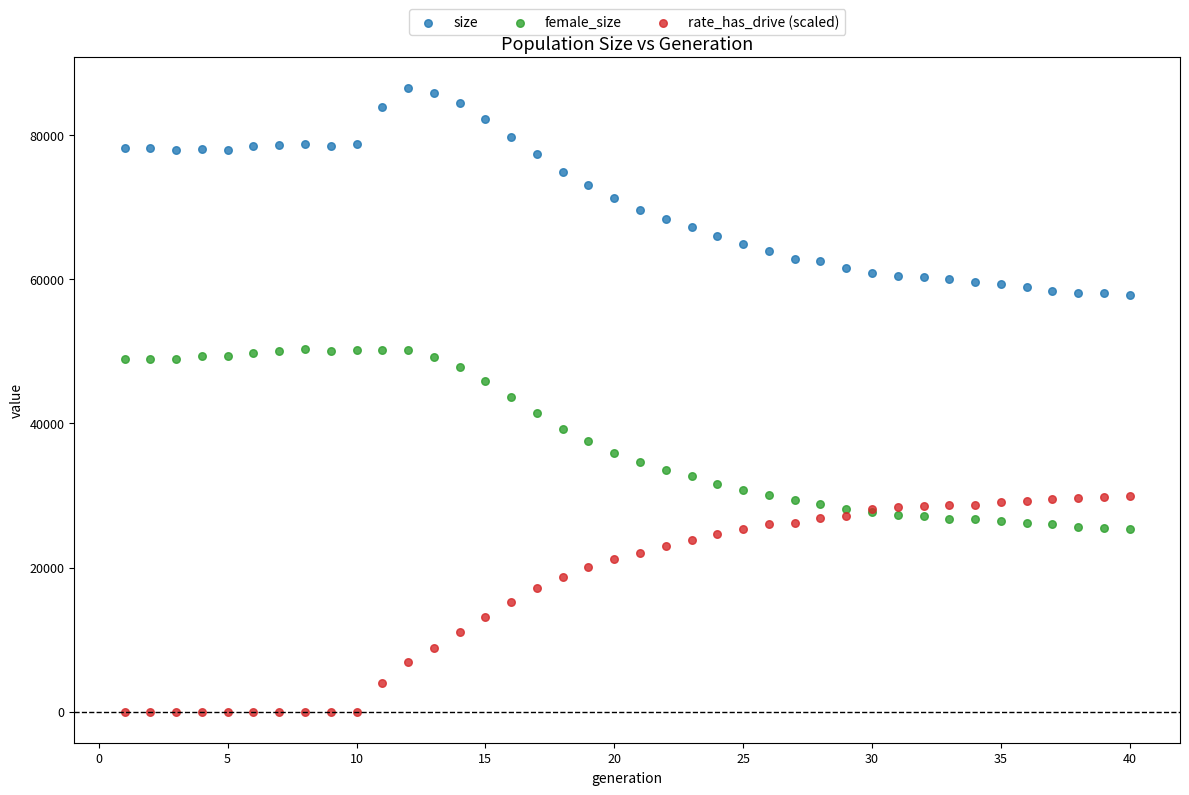

What is the X range (max minus min) for the scatter plot?

39.0